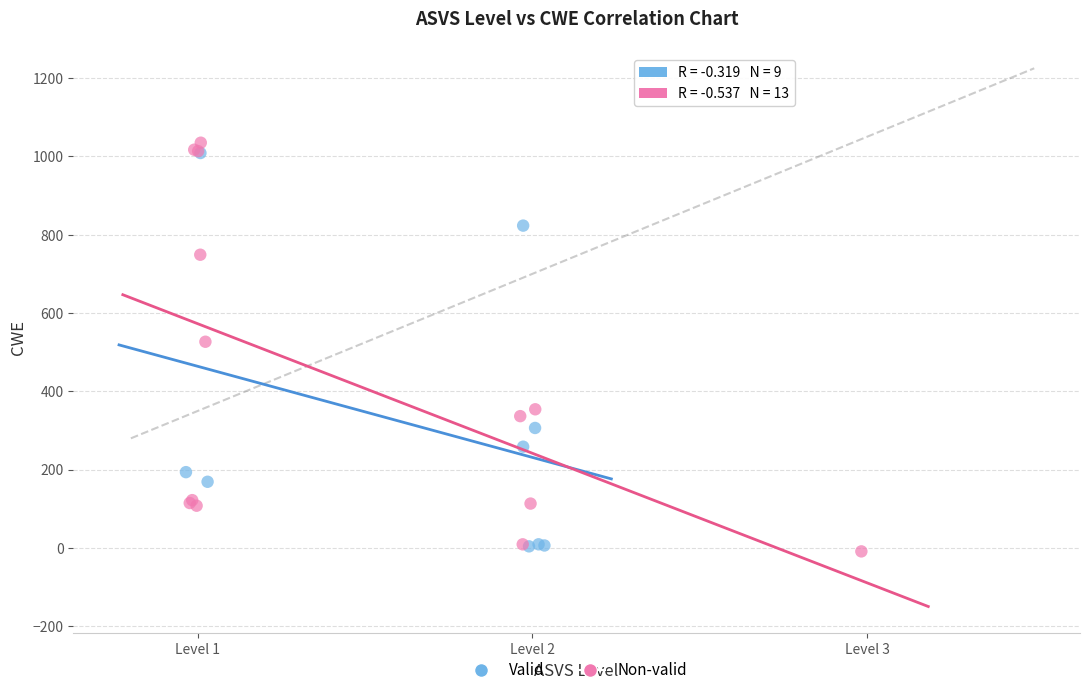

Which series reaches the minimum Y coordinate?

Non-valid